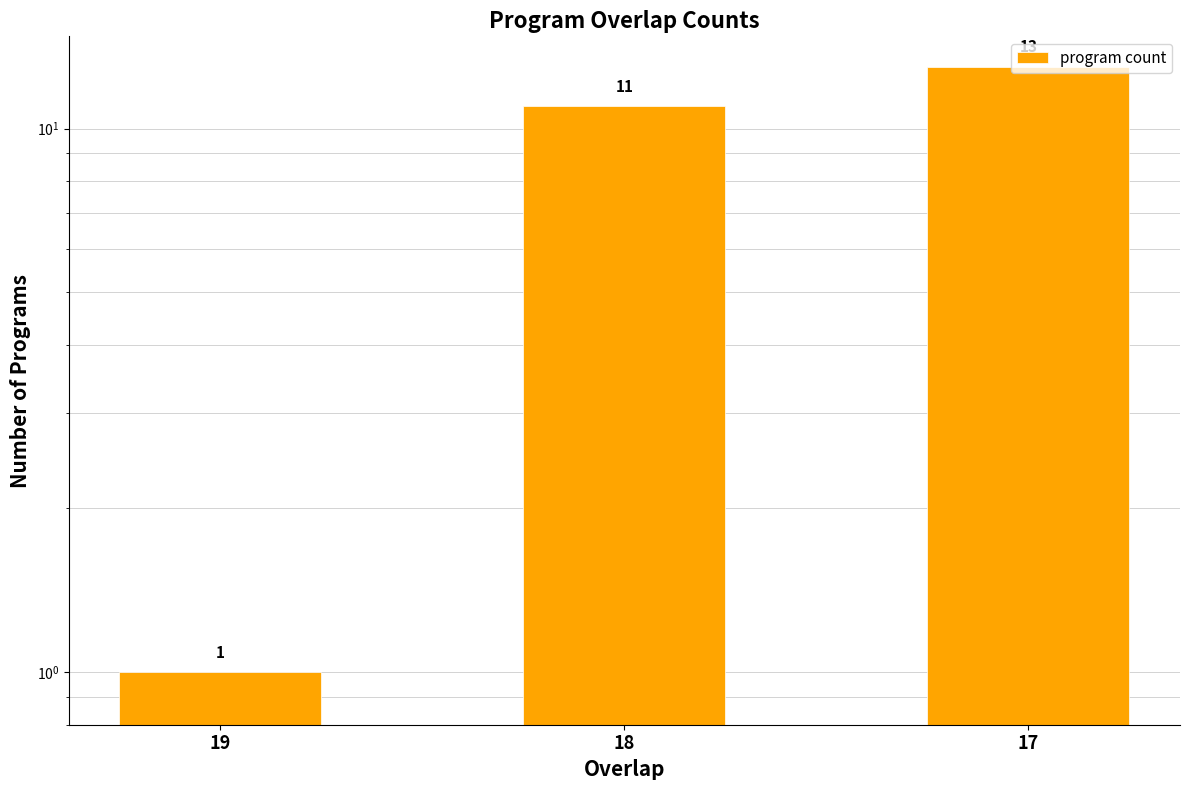

What is the change in value from 19 to 18?

+10